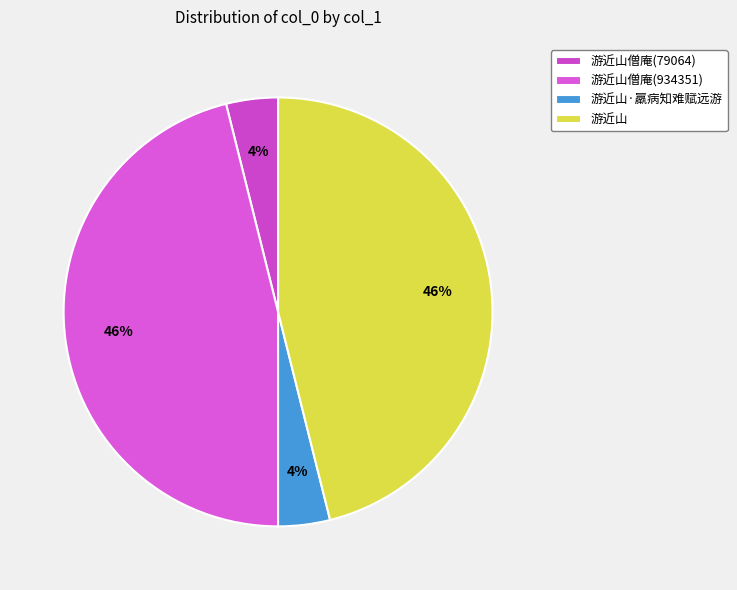

How many slices are in this pie chart?

4